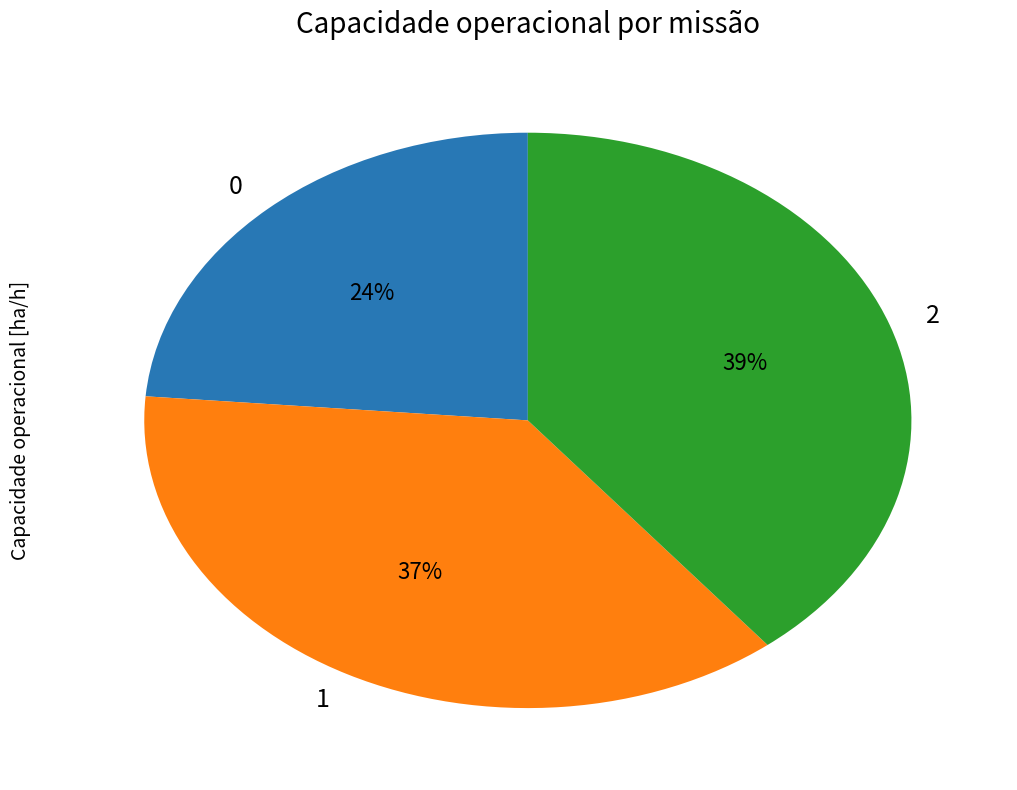

To the nearest percent, what is the average slice percentage?

33%